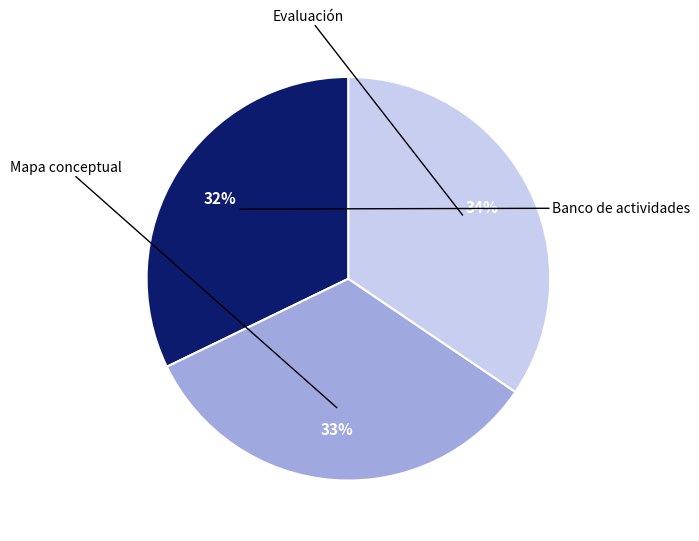

Count the number of slices in the pie.

3